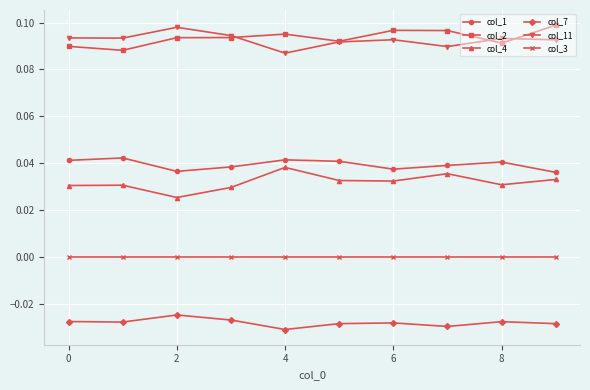

True or false: col_7 has more than 0 points higher than both neighbors.

True